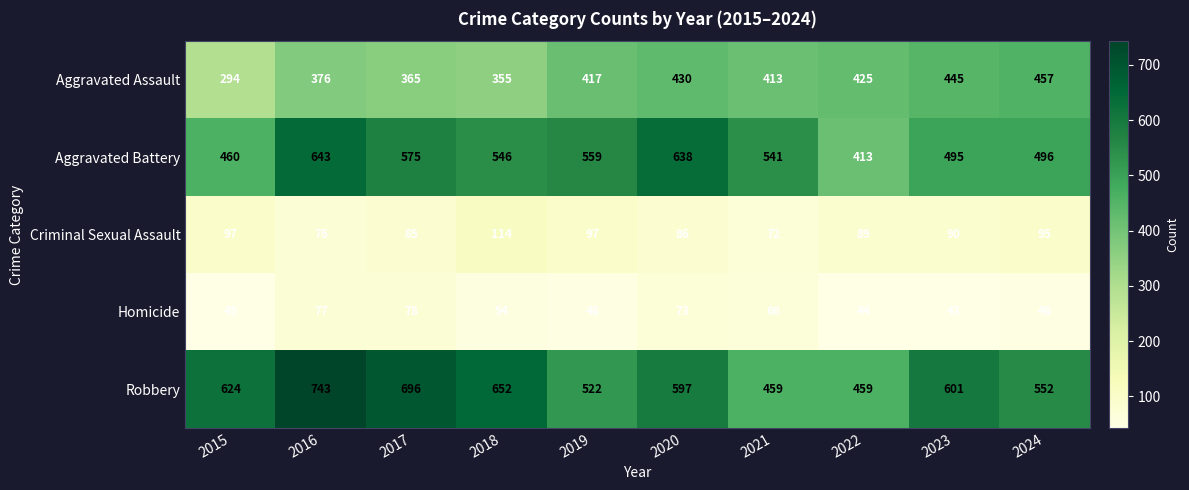

At which category is the sum across all series the highest?

2016